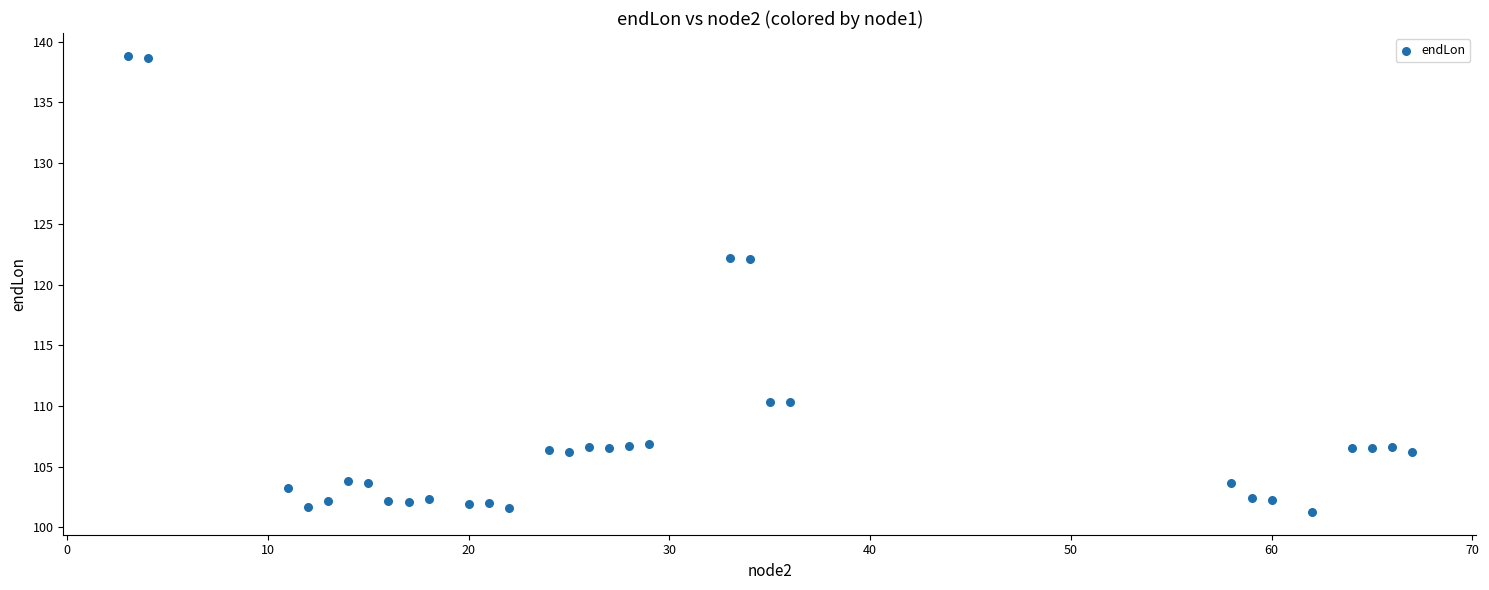

What is the range of X values (max minus min)?

64.0